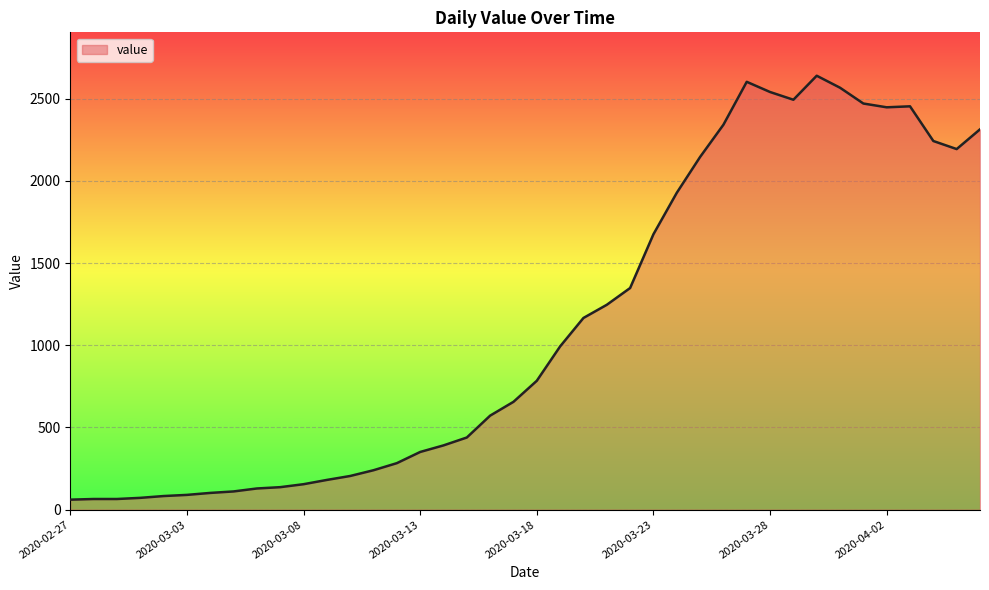

What is the greatest value displayed?

2639